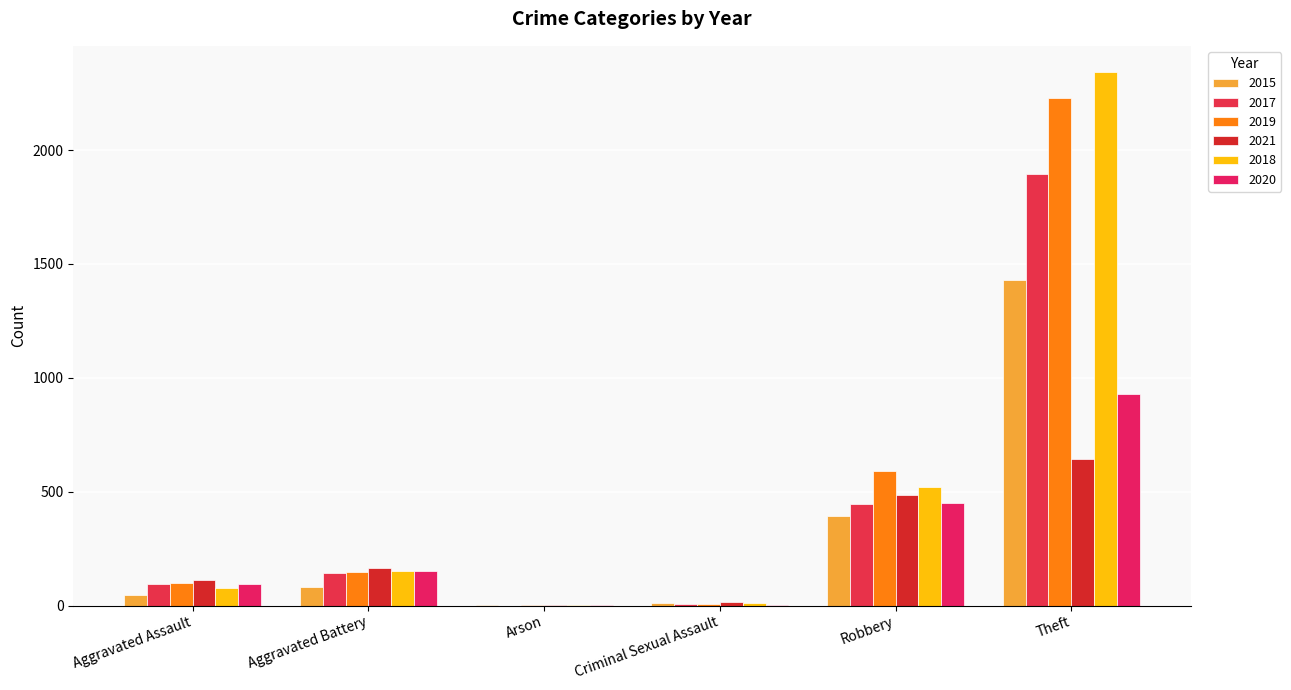

What is the label of the 3rd bar from the right?

Criminal Sexual Assault